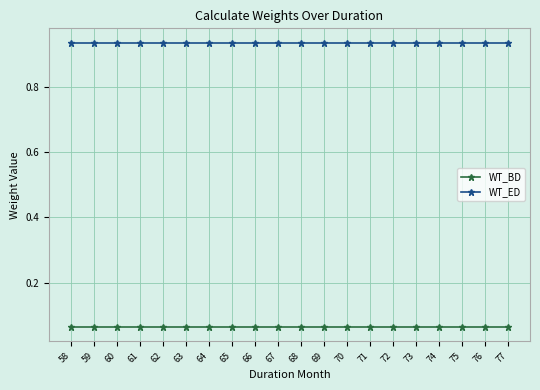

What is the sum of all WT_ED values?

18.7